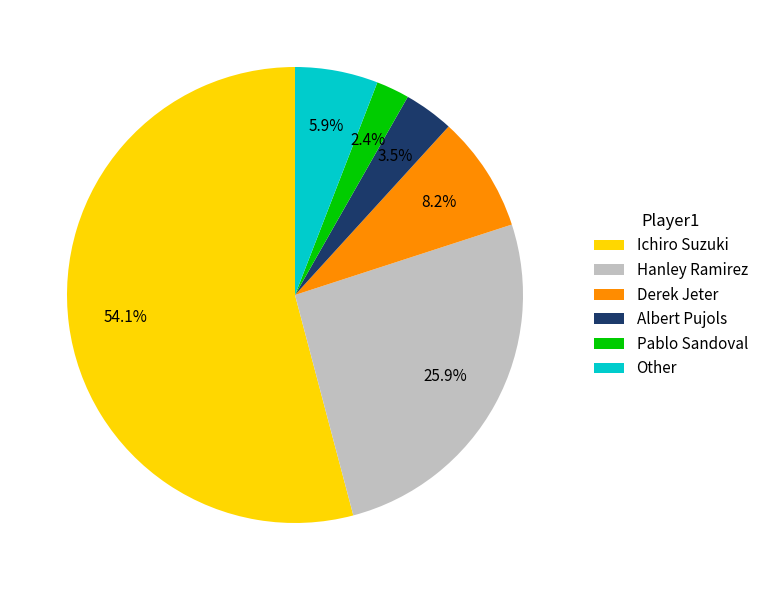

What is the ratio of the value at Derek Jeter to the value at Ichiro Suzuki?

0.2